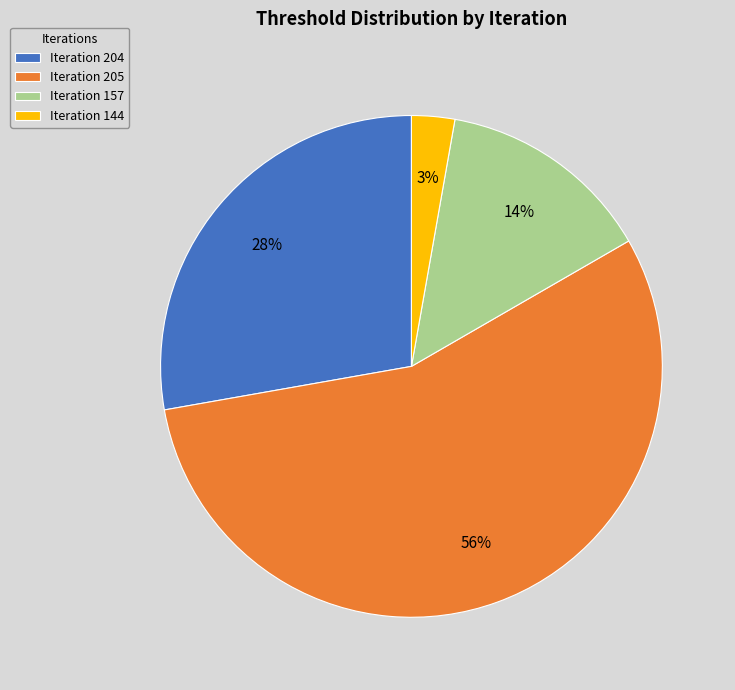

How many segments does this pie chart have?

4